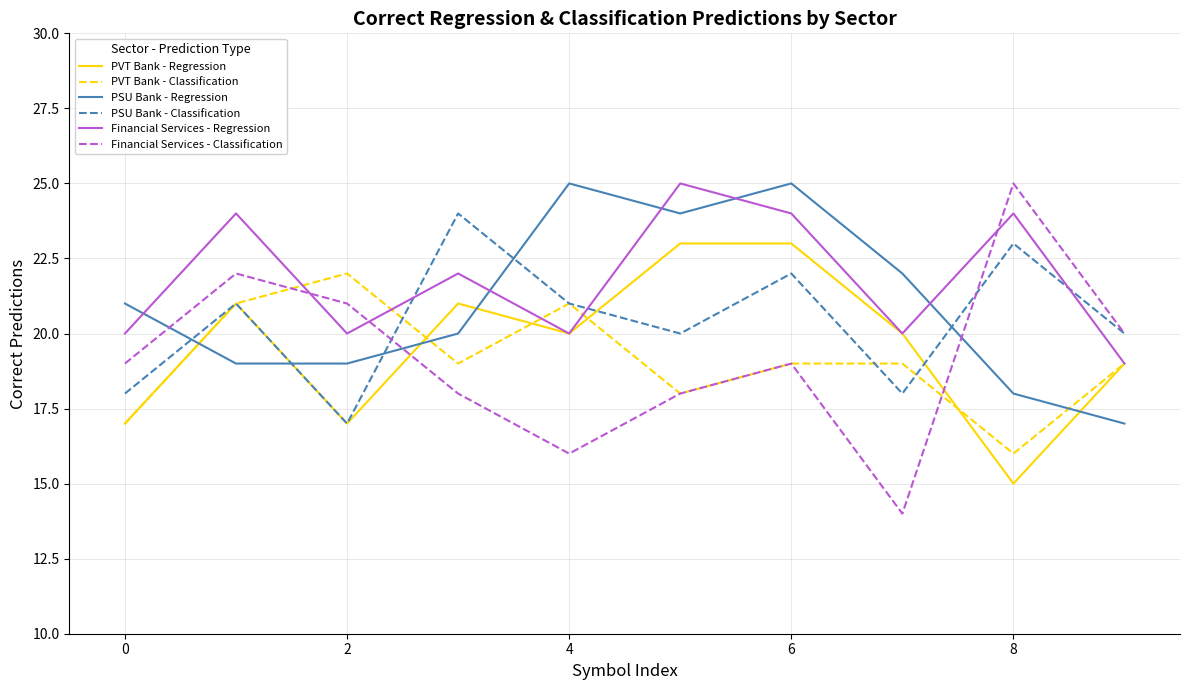

How many intersections are there between PVT Bank - Regression and Financial Services - Classification?

2